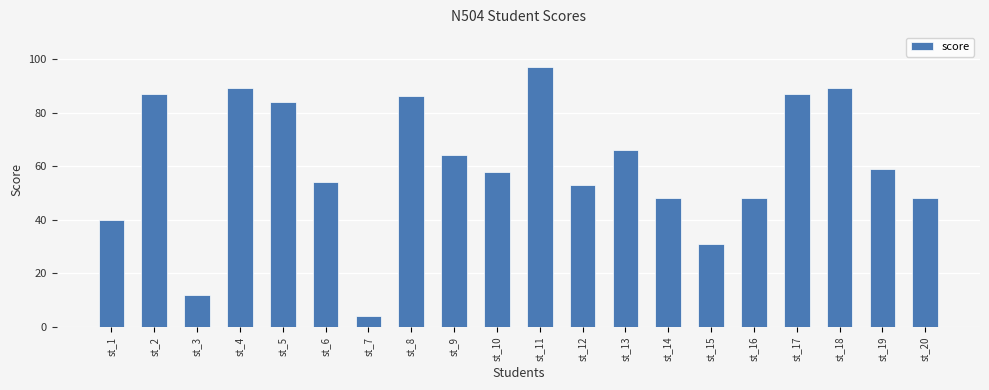

The value at st_17 is 87. True or false?

True